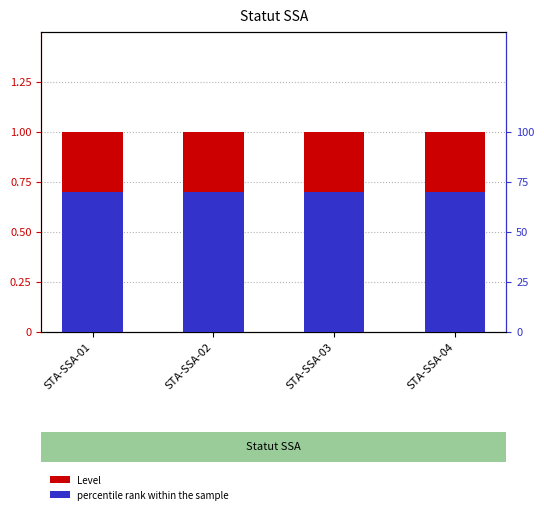

Reading left to right, what are all the values shown in this chart?

Level: STA-SSA-01=1.0	STA-SSA-02=1.0	STA-SSA-03=1.0	STA-SSA-04=1.0
percentile rank within the sample: STA-SSA-01=0.1	STA-SSA-02=0.1	STA-SSA-03=0.1	STA-SSA-04=0.1